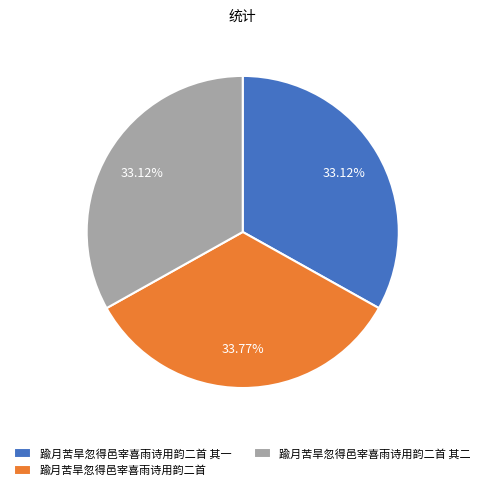

Combined, what portion of the pie is 踰月苦旱忽得邑宰喜雨诗用韵二首 and 踰月苦旱忽得邑宰喜雨诗用韵二首 其一?

66.9%